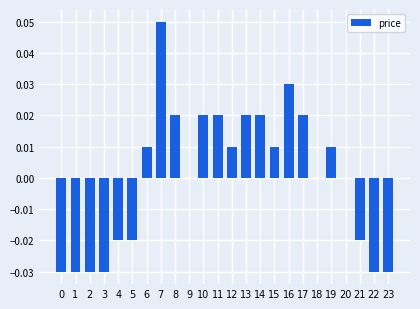

Is it true that the value at 9 is 0.0?

True